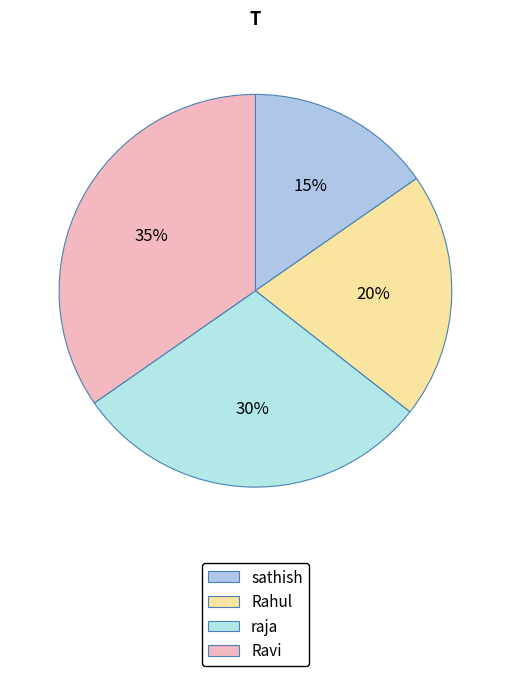

Which category has the smallest portion of the pie?

sathish